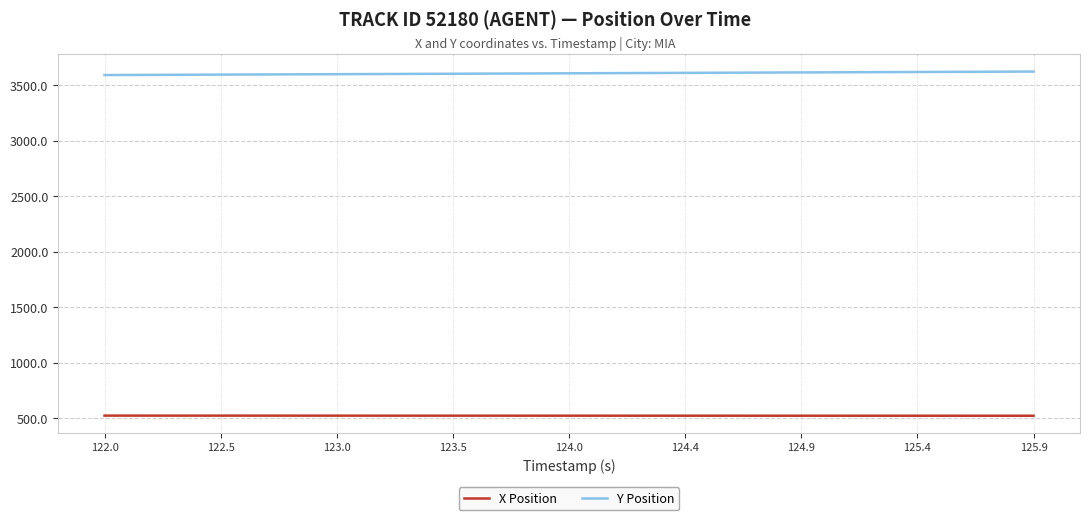

How many distinct data groups are displayed?

2